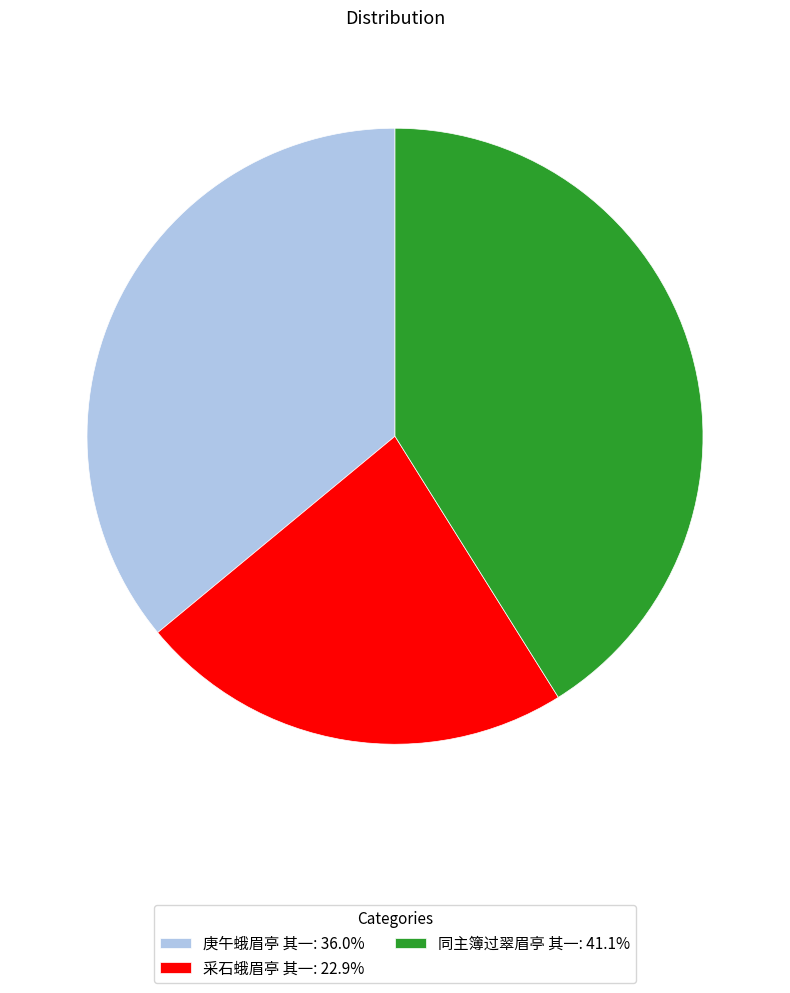

Is 采石蛾眉亭 其一 the majority of the pie?

No